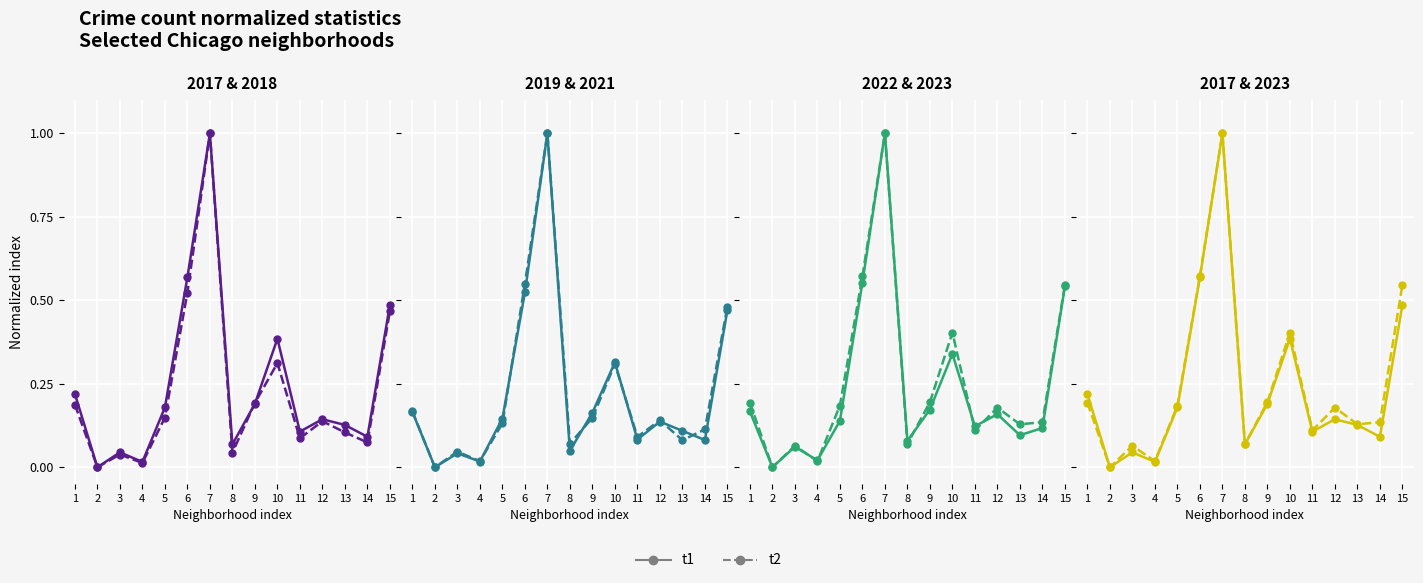

Which series has the largest total across all categories?

t2